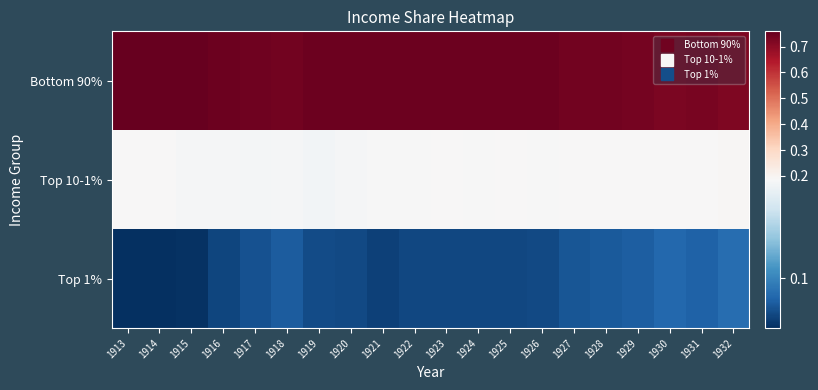

At which category is the sum across all series the highest?

1929